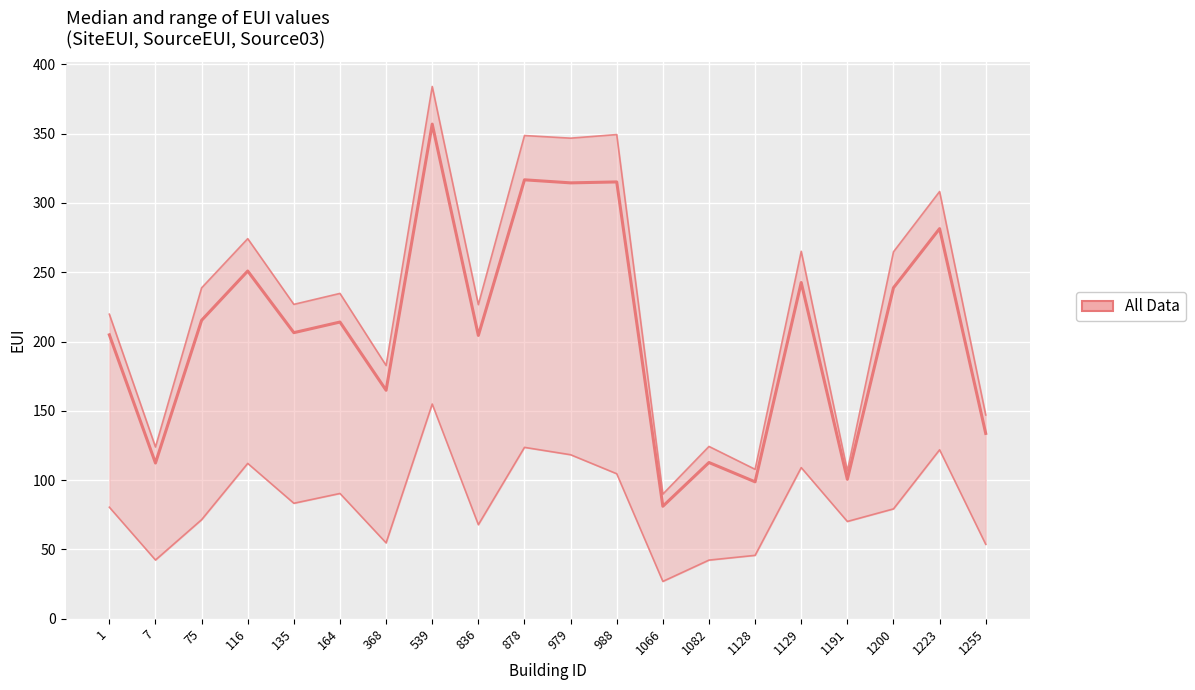

At which label does Source03 first exceed 234?

75